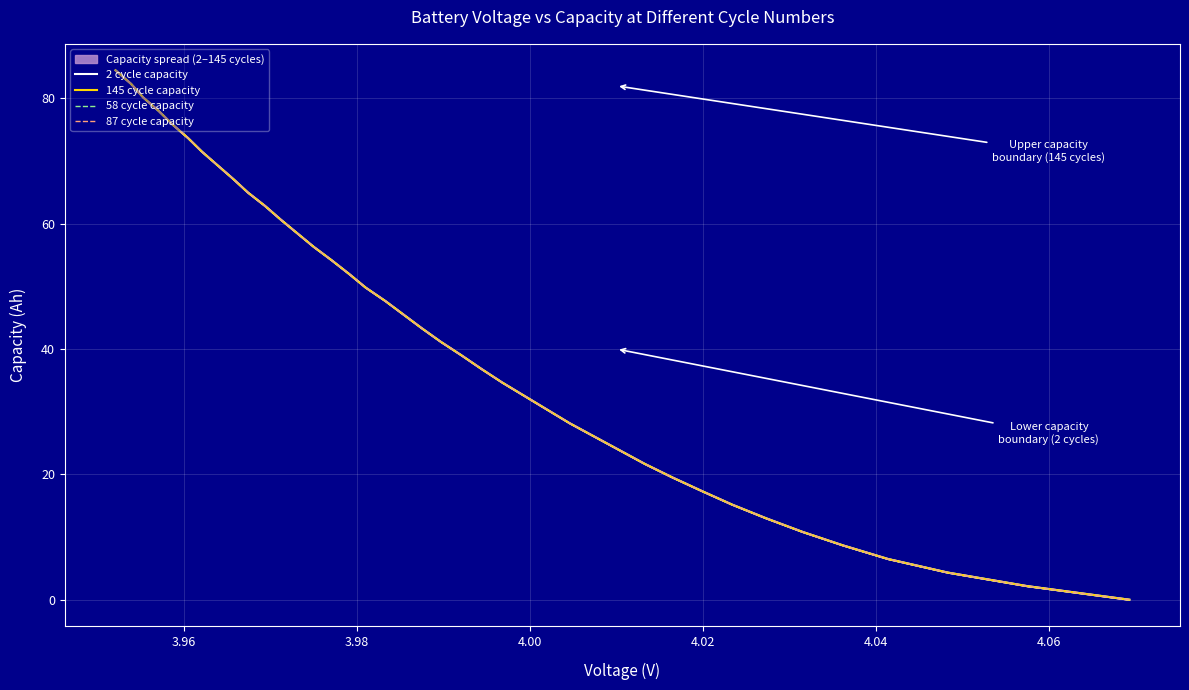

How many data points does each series have?

40